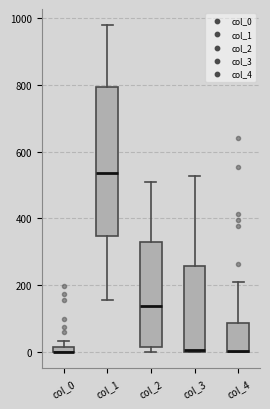

Where does the upper whisker of the box for col_2 end on the y-axis? The values are not printed on the chart, so give them approximately, as read against the axis.

500